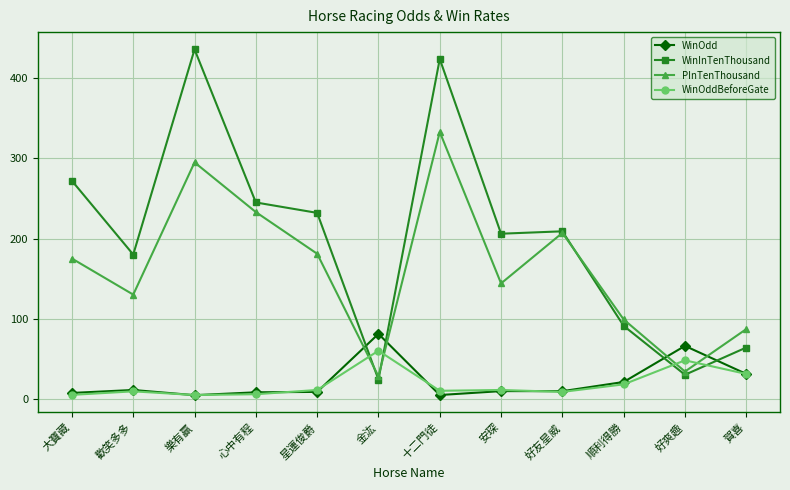

True or false: WinInTenThousand and PInTenThousand cross at least once.

True